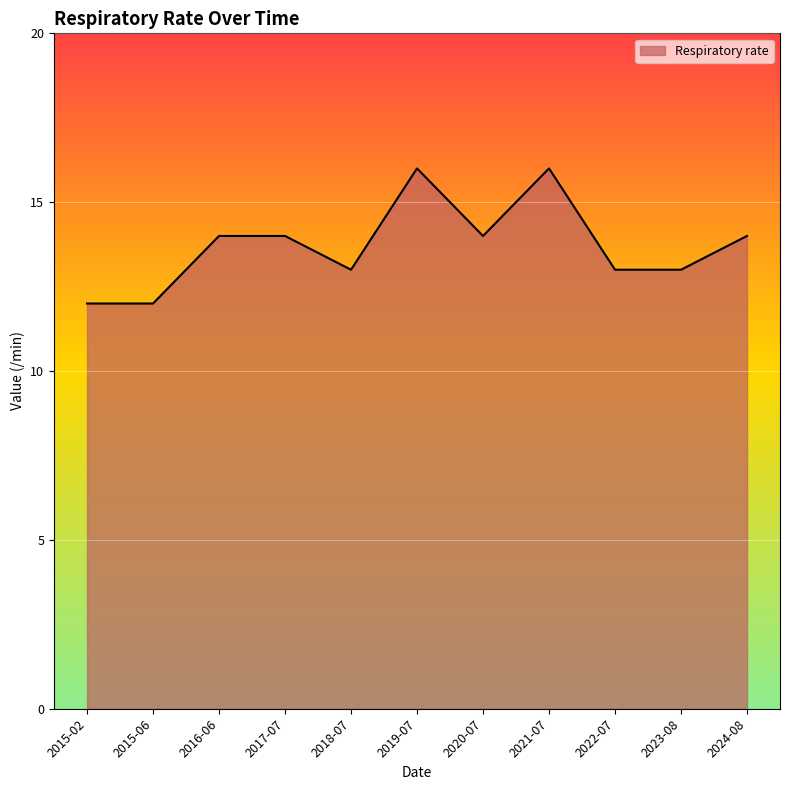

The chart shows a value of 16 at 2021-07. True or false?

True